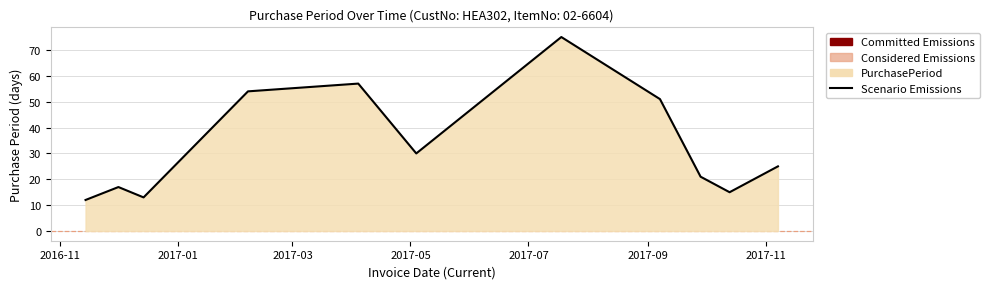

What is the smallest value displayed?

12